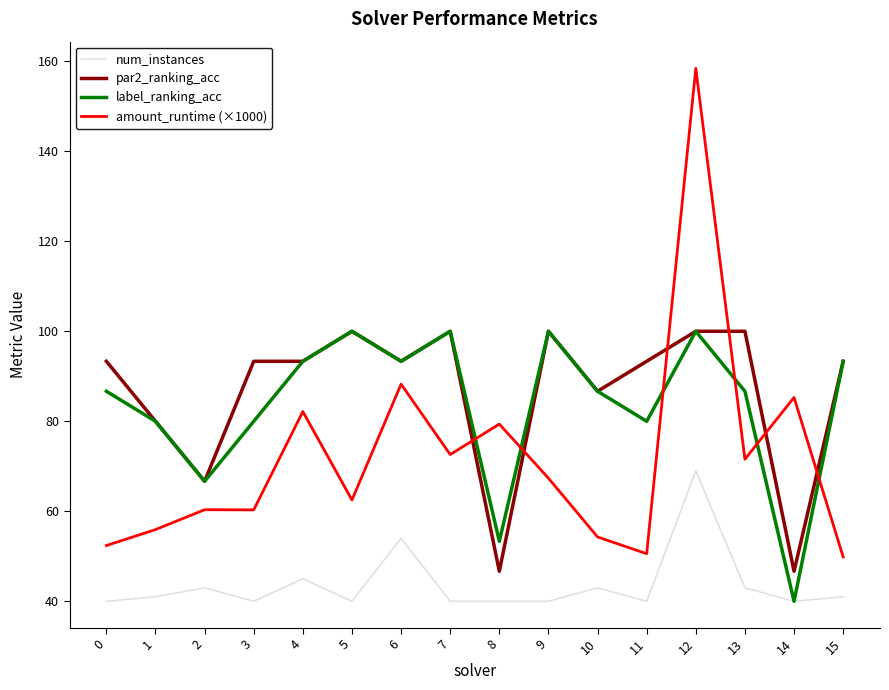

True or false: label_ranking_acc has more than 0 points higher than both neighbors.

True